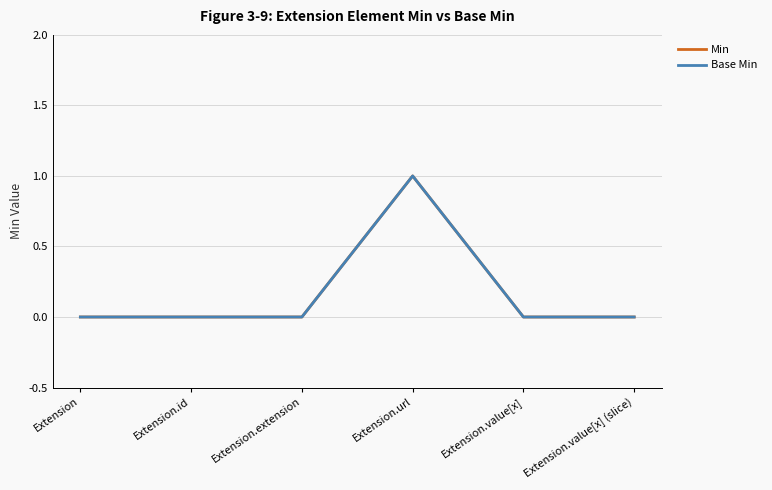

What position from the right is Extension.value[x] (slice)?

1